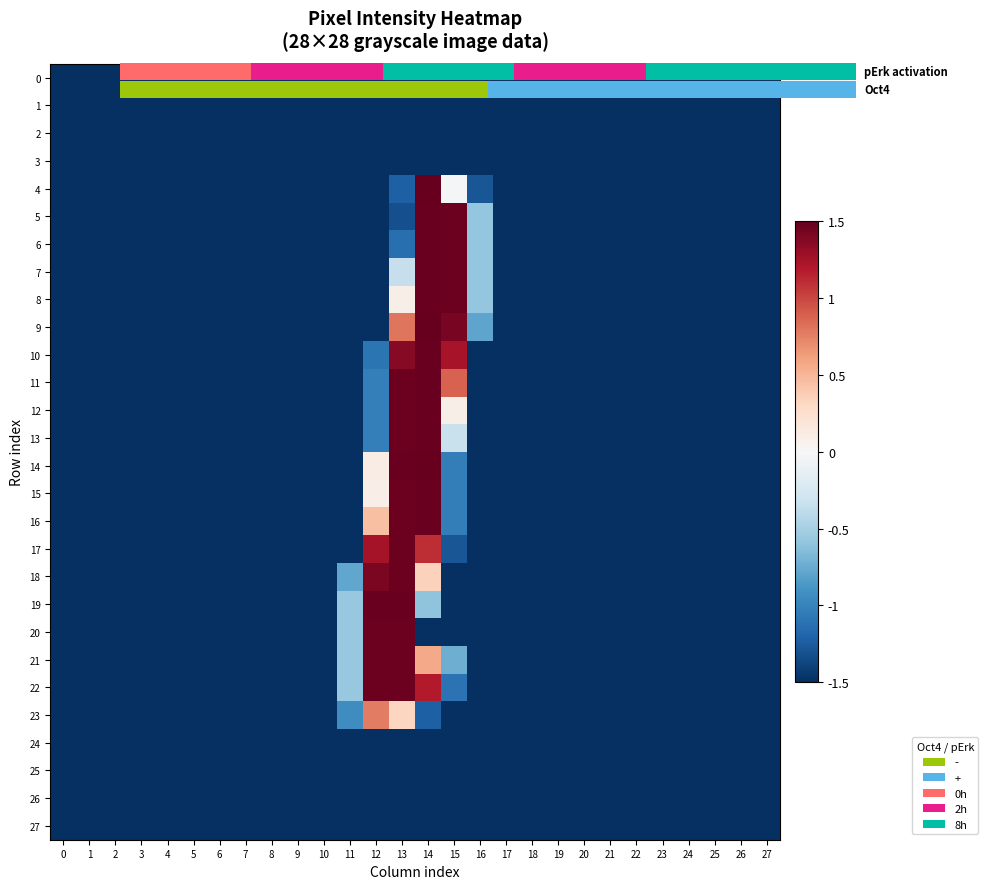

What is the sum of the 6 values at 16 and 23?

-2.1